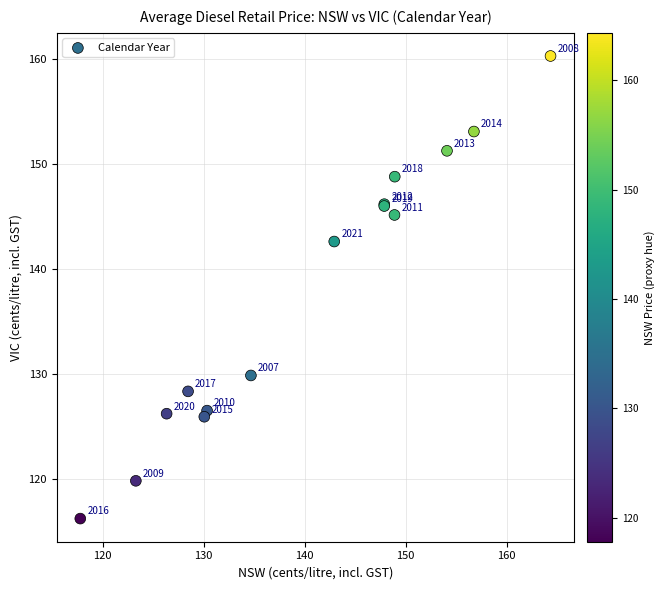

What Y value in the scatter plot is closest to 138?

142.6